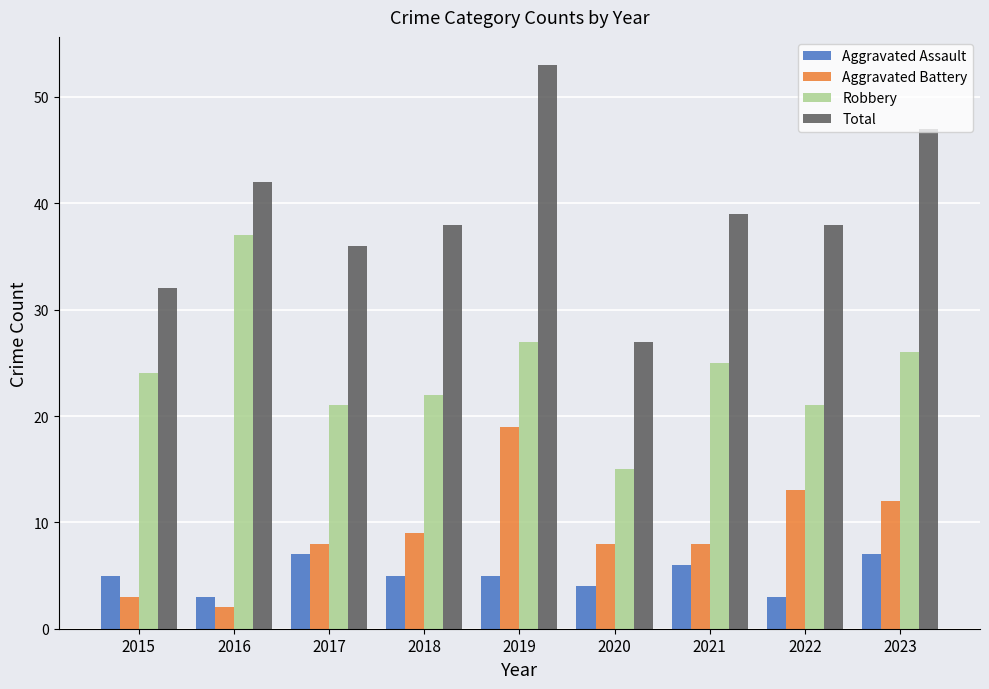

True or false: Robbery has a value of 31 at 2018.

False